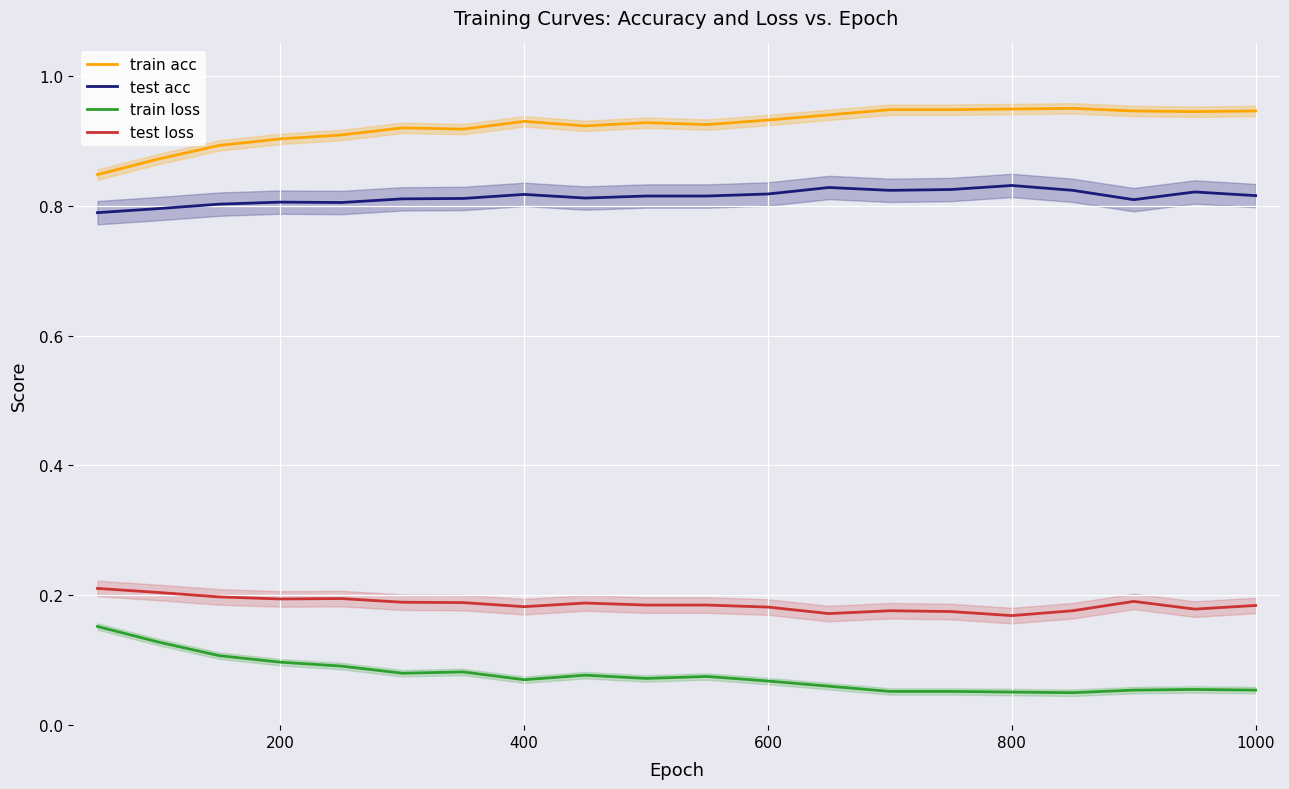

True or false: train acc and test loss intersect in this chart.

False